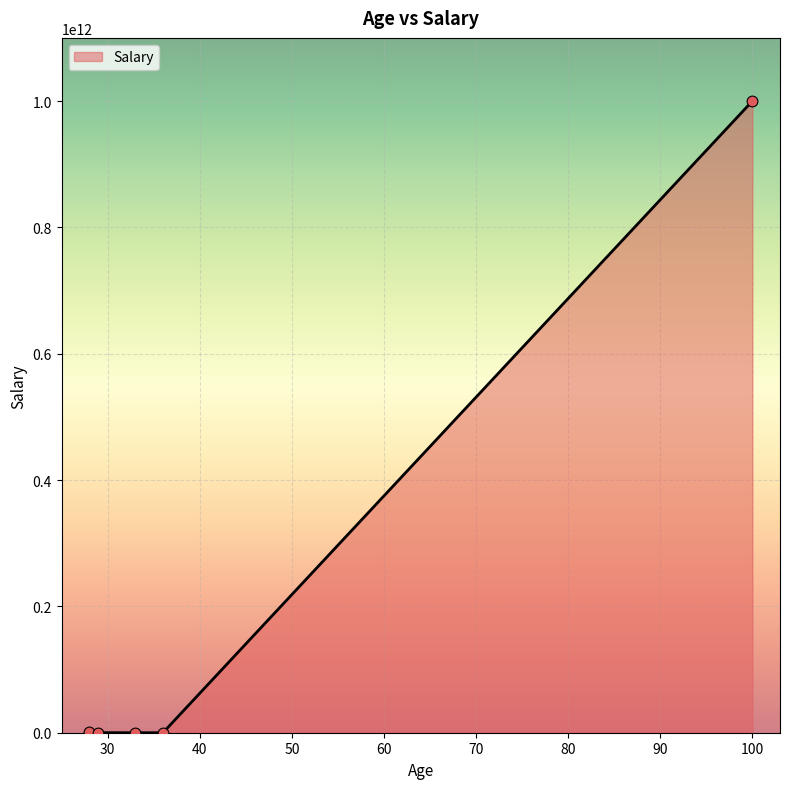

What is the maximum value shown in the chart?

999999999999